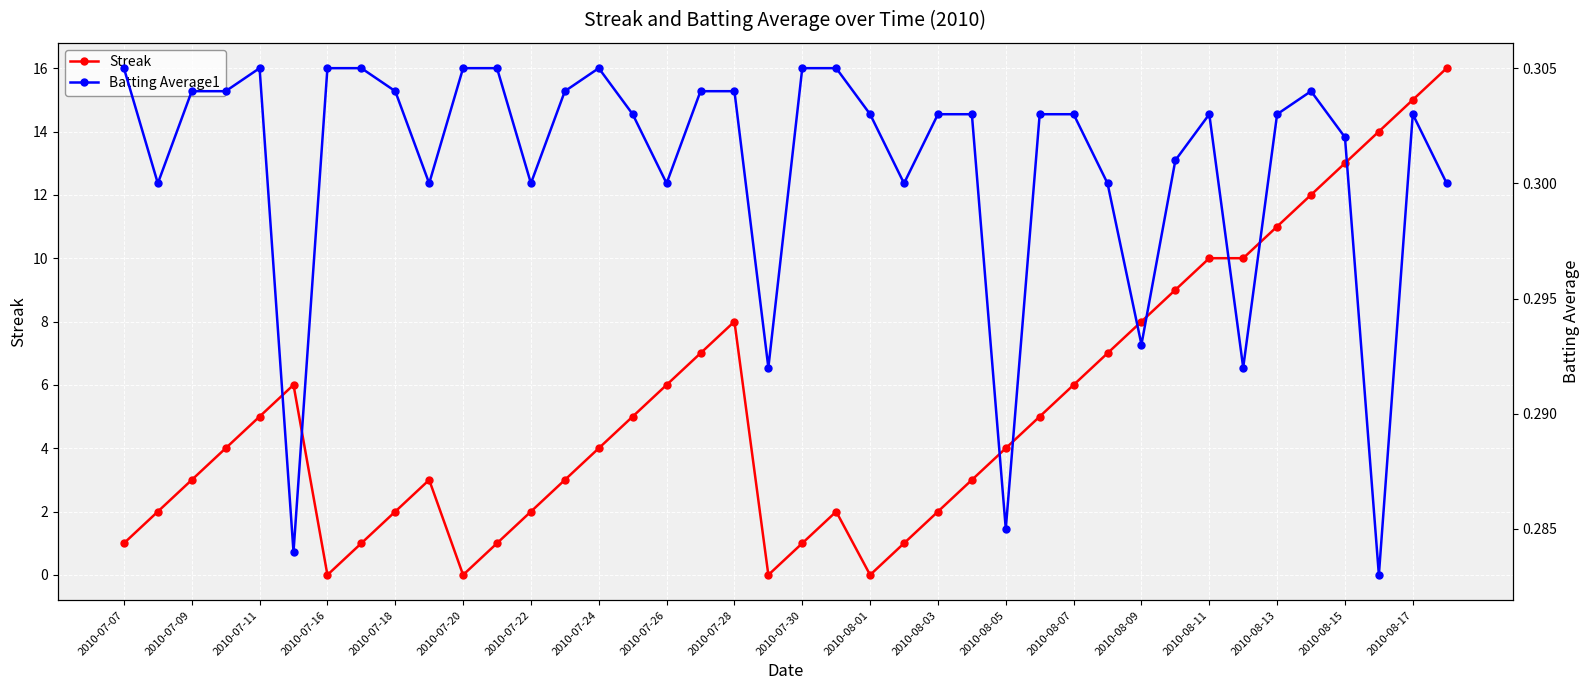

At which label does Batting Average1 reach its peak?

2010-07-07